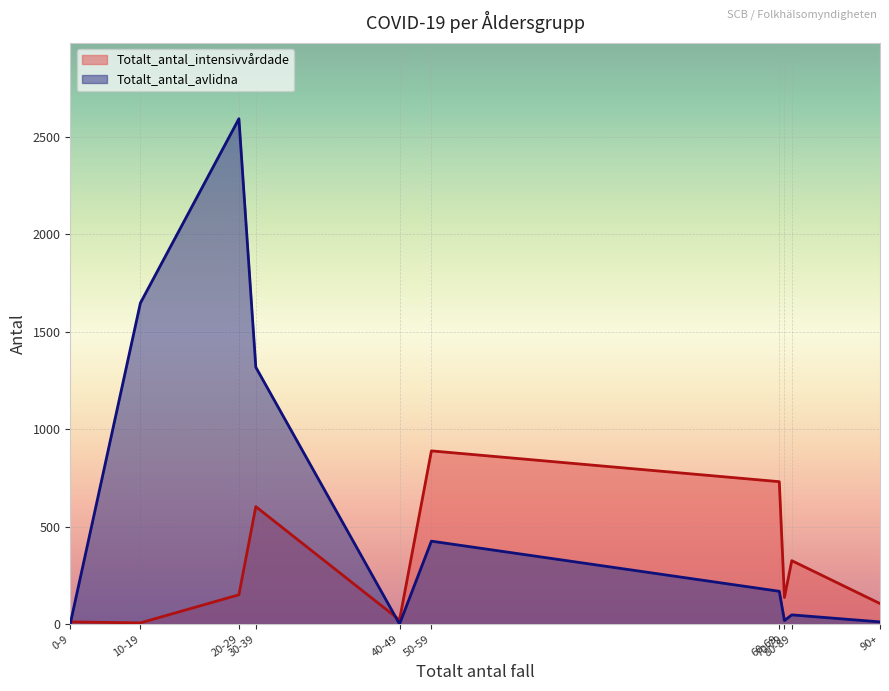

At which category is the sum across all series the highest?

20-29